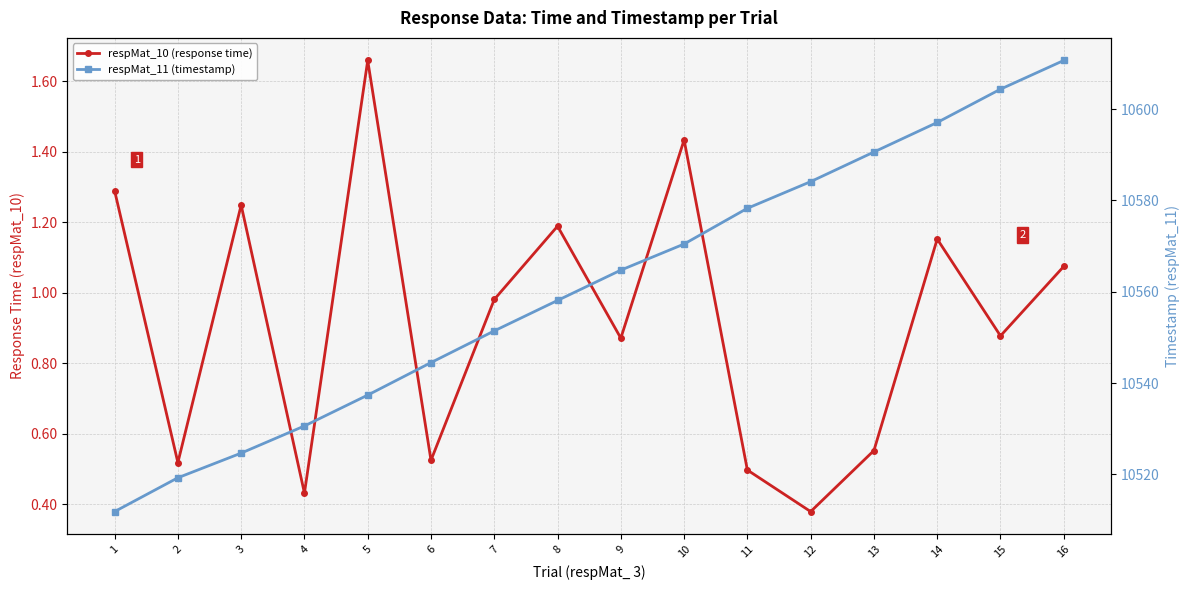

True or false: respMat_10 (response time) and respMat_11 (timestamp) intersect in this chart.

False